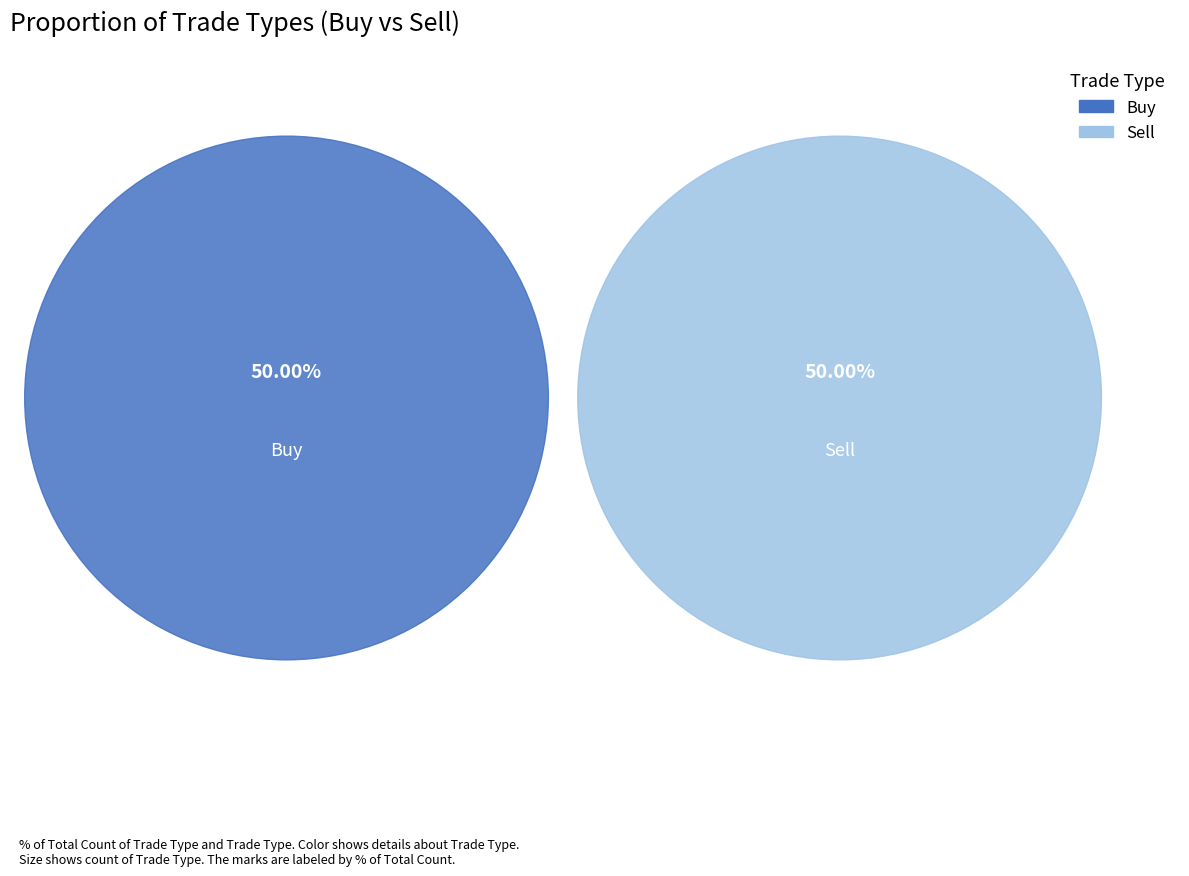

Between 3 and 10, which series saw the biggest shift?

Buy